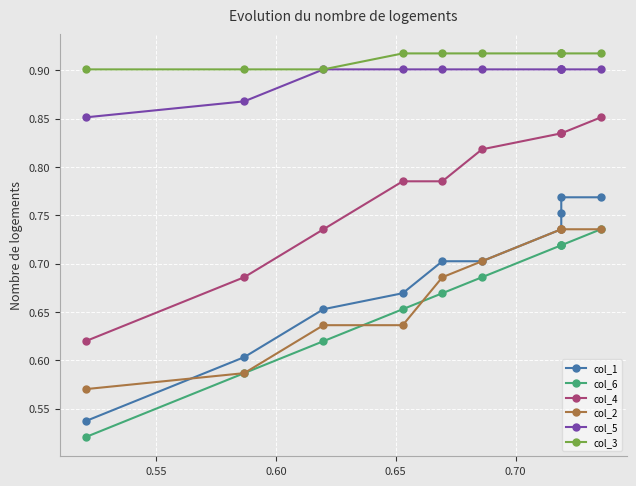

The value of col_4 at 0.75 is 0.5. True or false?

False